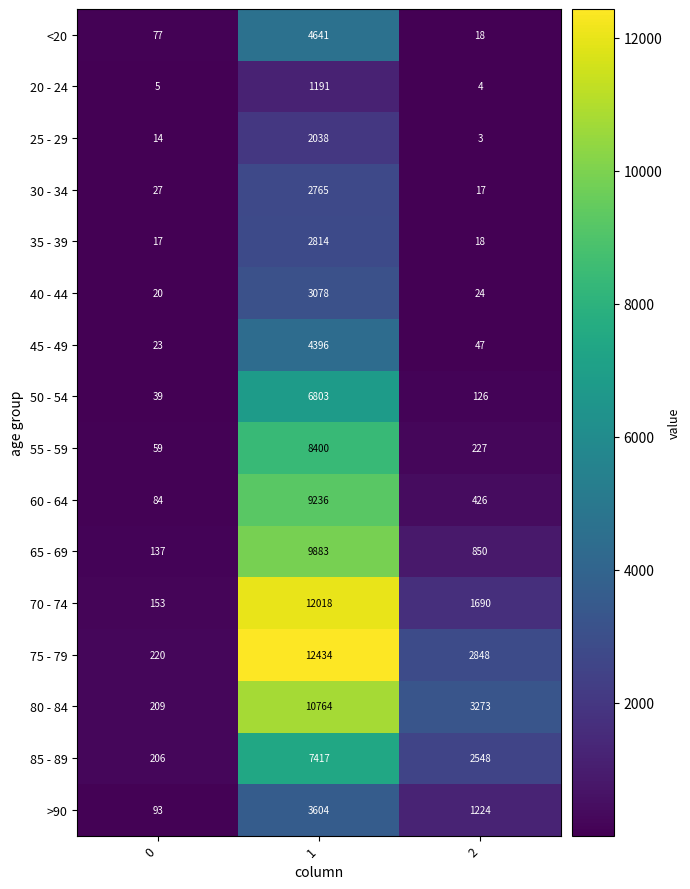

What is the average value of the 55 - 59 series?

2895